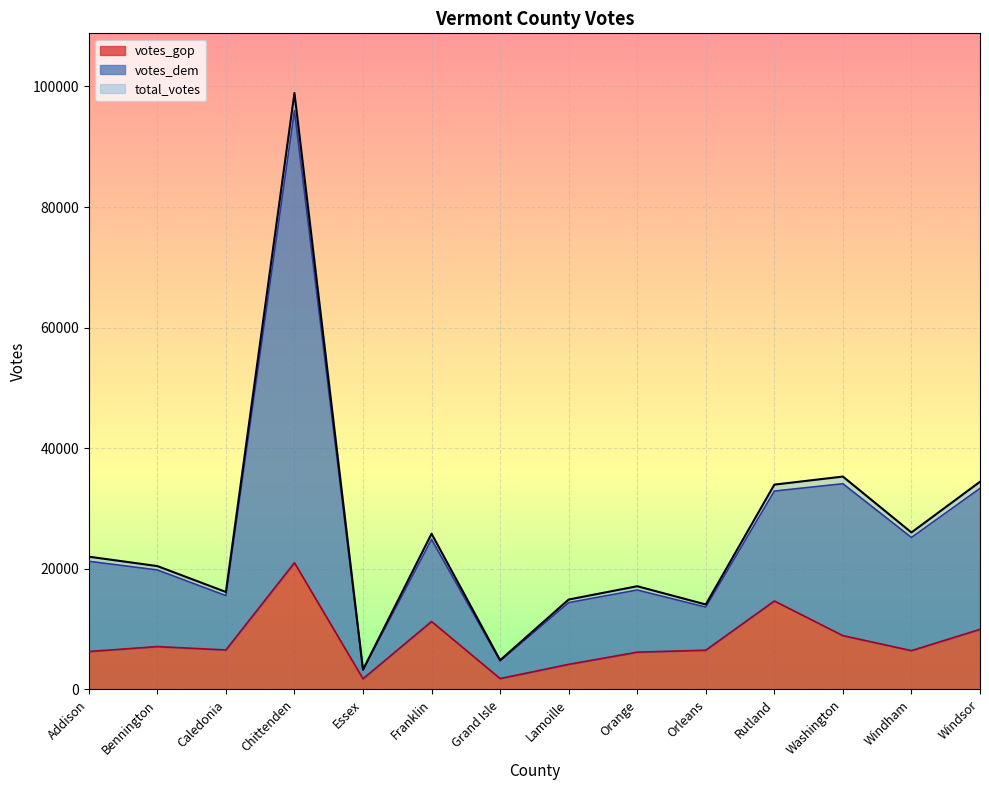

What is the maximum value for votes_gop?

21017